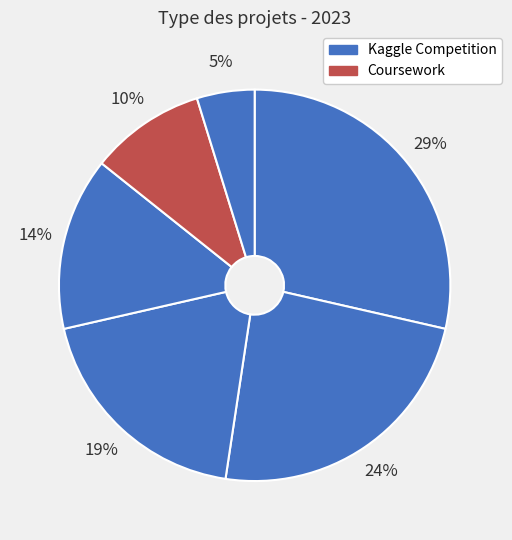

Count the number of slices in the pie.

6